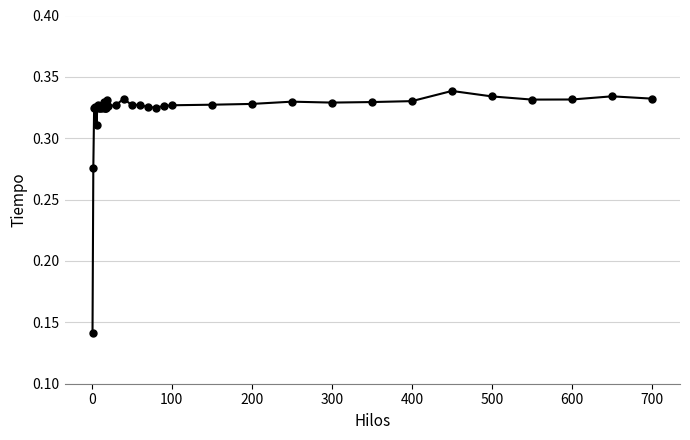

What is the sum of all values?

12.9